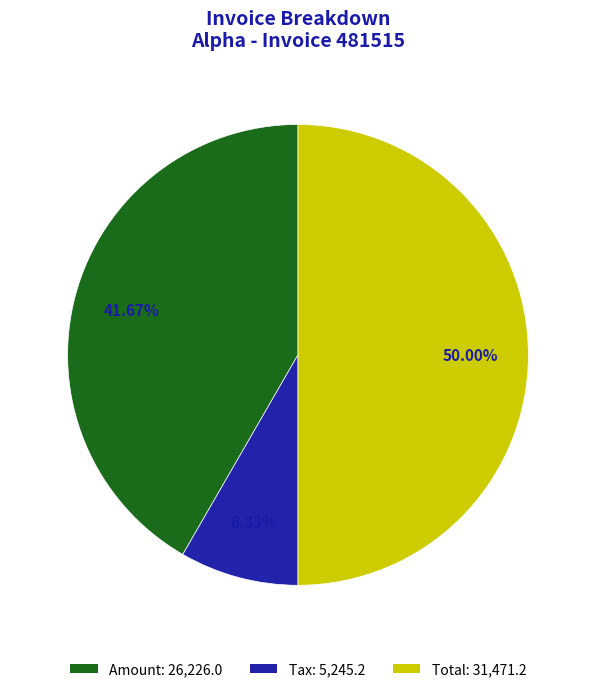

Which slice is the largest?

Total